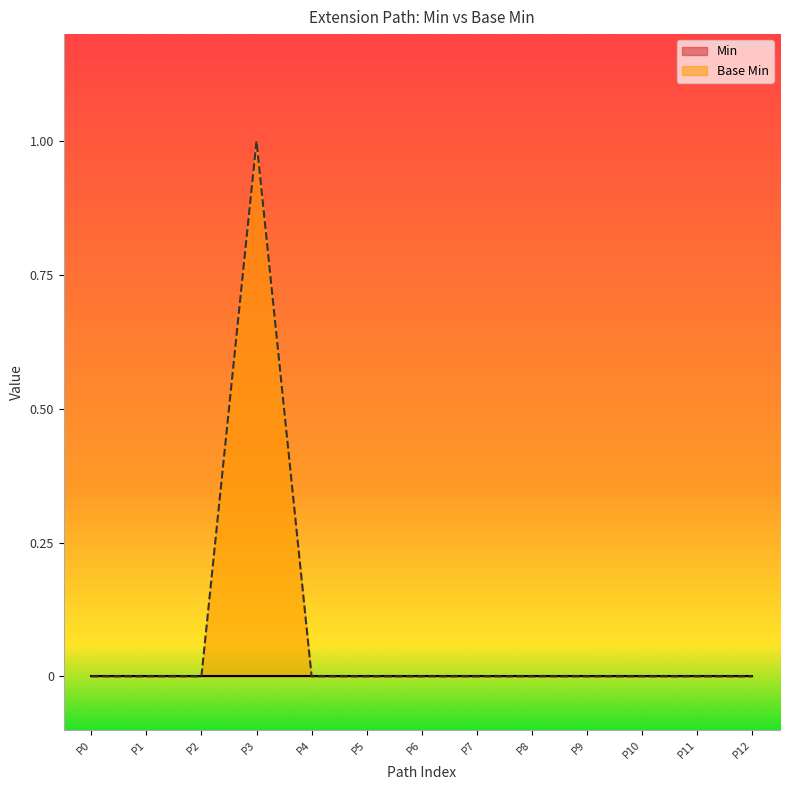

At which category is the sum across all series the highest?

P3